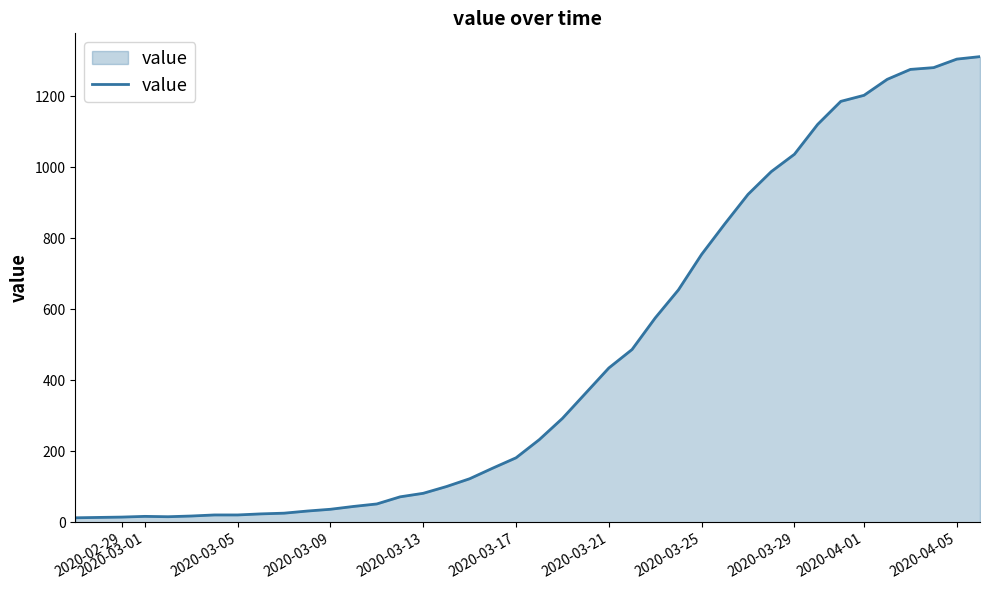

What is the difference between the maximum and minimum values?

1299